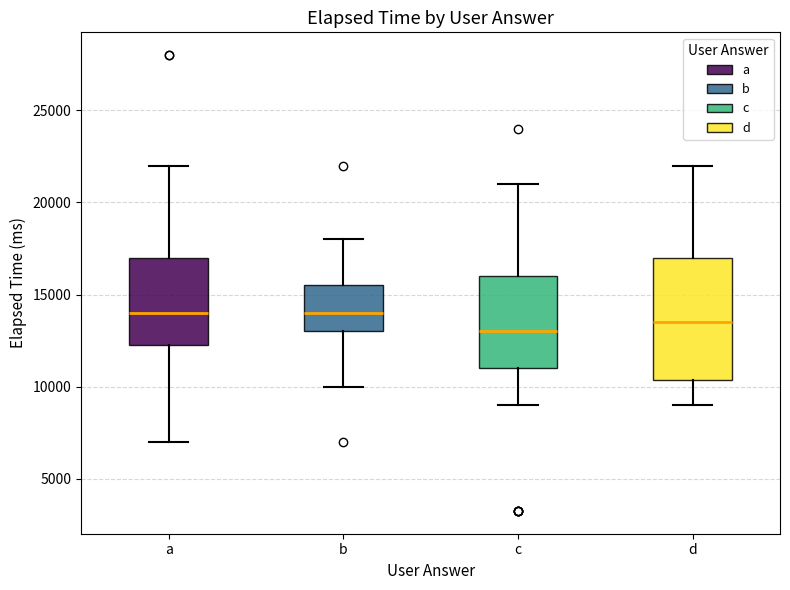

Comparing the boxes themselves (not the whiskers), which one is the tallest?

d